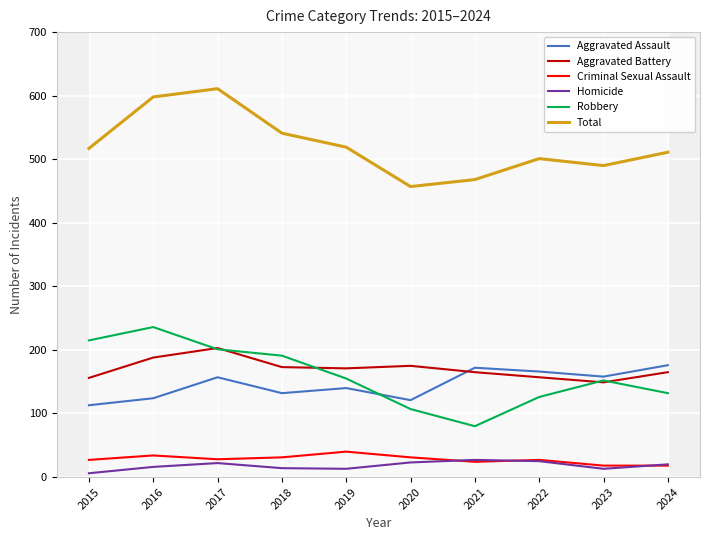

What is the sum of the Total values at 2020 and 2015?

974